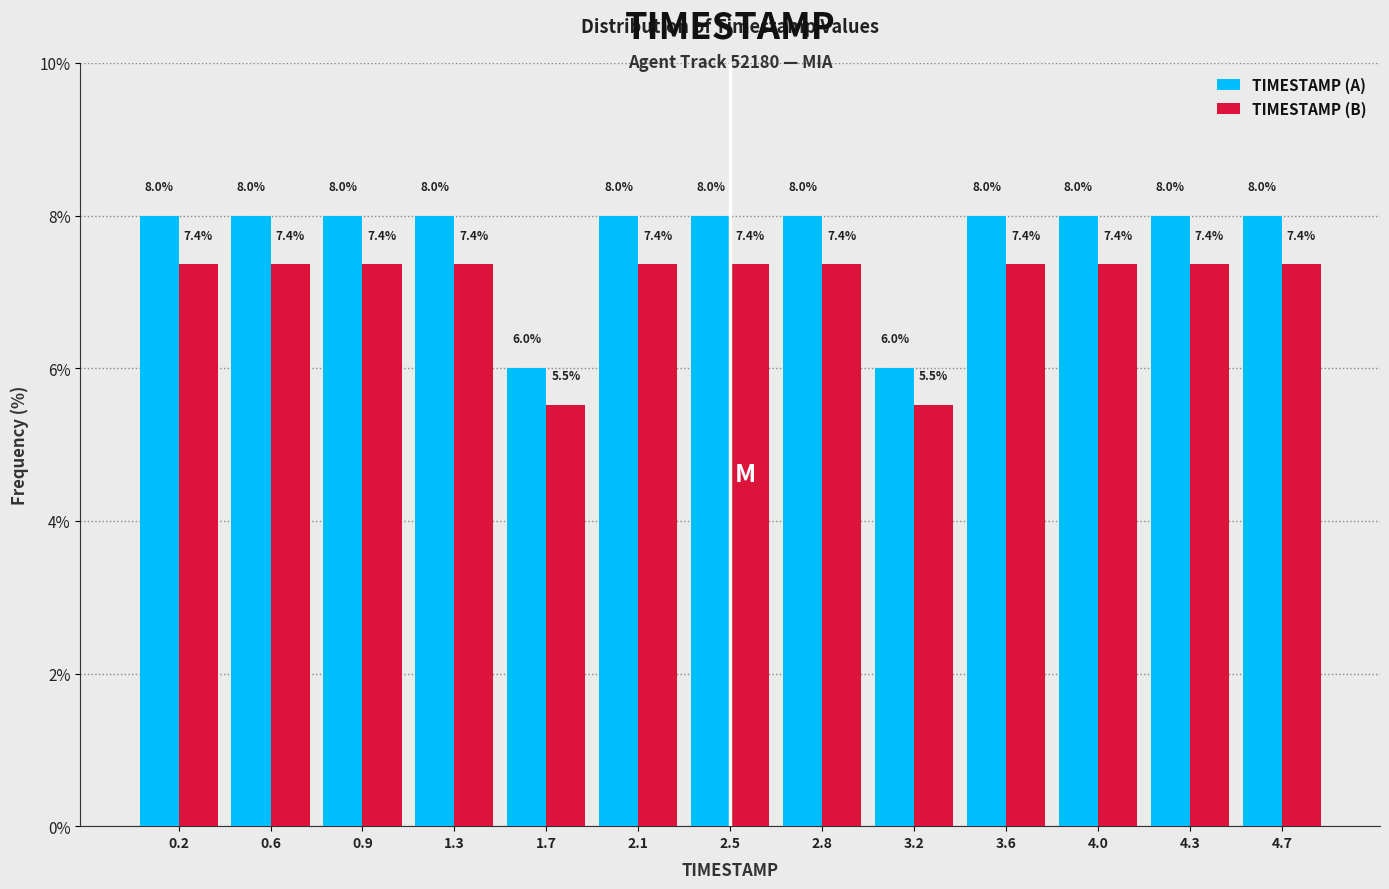

Reading left to right, list every range on the x-axis with the height of the bar of each series over it. The bar edges are not printed on the chart, so give them approximately, as read against the axis.

0.00 to 0.40: TIMESTAMP (A)=8.0	TIMESTAMP (B)=7.4
0.40 to 0.75: TIMESTAMP (A)=8.0	TIMESTAMP (B)=7.4
0.75 to 1.15: TIMESTAMP (A)=8.0	TIMESTAMP (B)=7.4
1.15 to 1.50: TIMESTAMP (A)=8.0	TIMESTAMP (B)=7.4
1.50 to 1.90: TIMESTAMP (A)=6.0	TIMESTAMP (B)=5.5
1.90 to 2.25: TIMESTAMP (A)=8.0	TIMESTAMP (B)=7.4
2.25 to 2.65: TIMESTAMP (A)=8.0	TIMESTAMP (B)=7.4
2.65 to 3.00: TIMESTAMP (A)=8.0	TIMESTAMP (B)=7.4
3.00 to 3.40: TIMESTAMP (A)=6.0	TIMESTAMP (B)=5.5
3.40 to 3.75: TIMESTAMP (A)=8.0	TIMESTAMP (B)=7.4
3.75 to 4.15: TIMESTAMP (A)=8.0	TIMESTAMP (B)=7.4
4.15 to 4.50: TIMESTAMP (A)=8.0	TIMESTAMP (B)=7.4
4.50 to 4.90: TIMESTAMP (A)=8.0	TIMESTAMP (B)=7.4